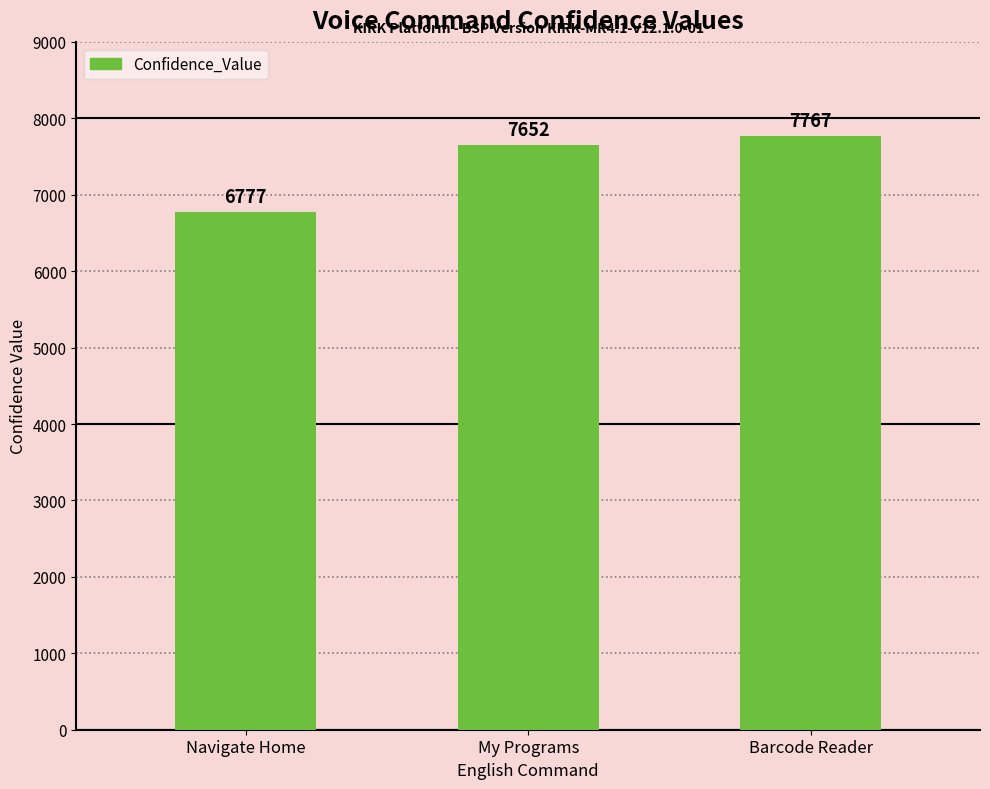

What is the change in value from My Programs to Barcode Reader?

+115